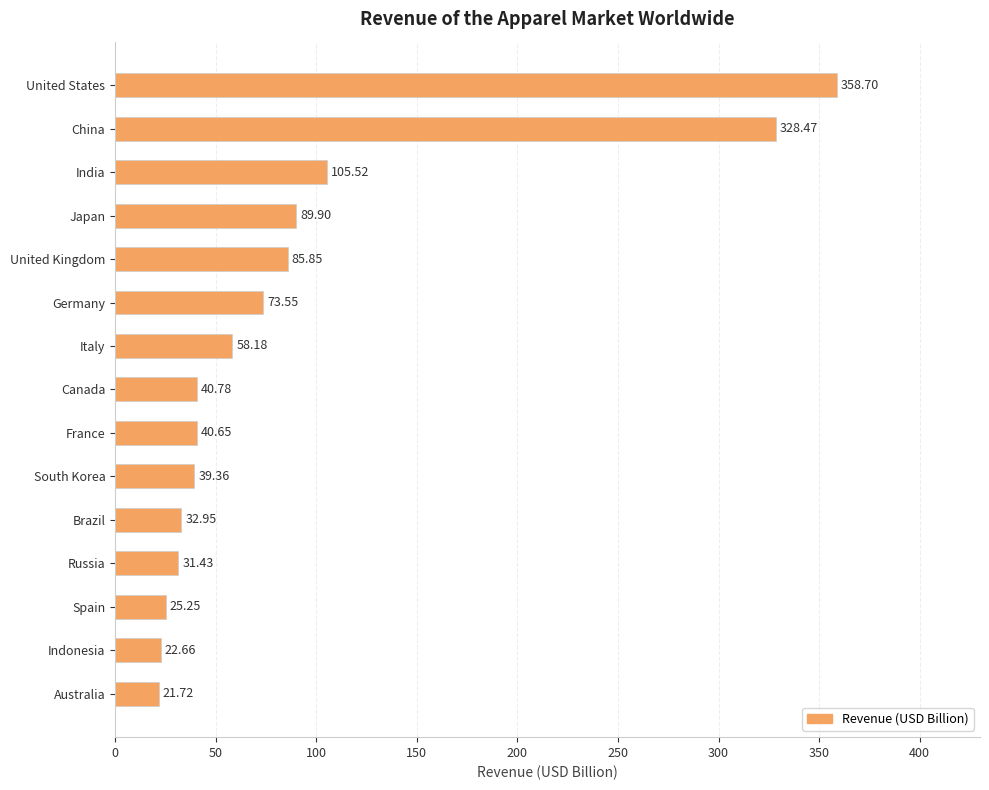

Count the number of data series in this chart.

1